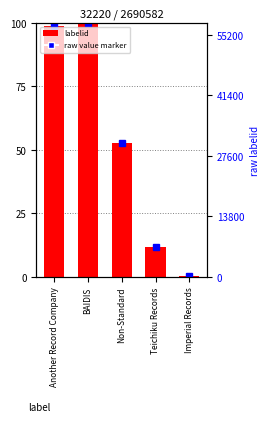

What is the difference between the second highest and minimum values?

98.4